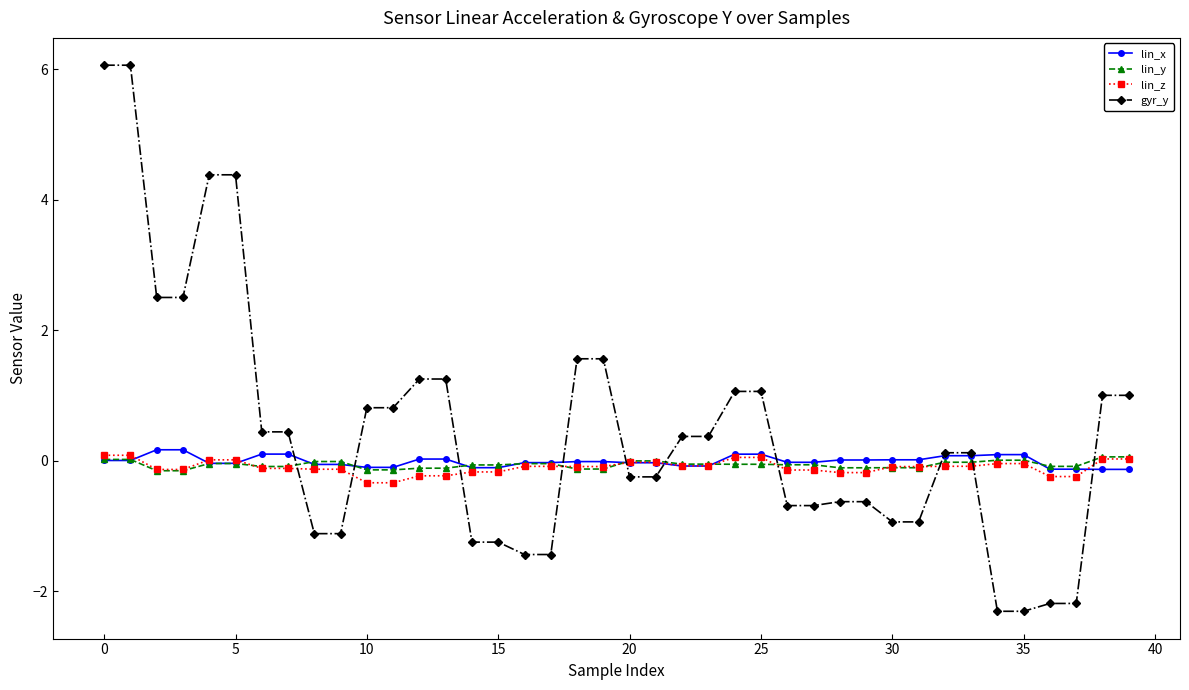

What is the smallest value displayed?

-2.3